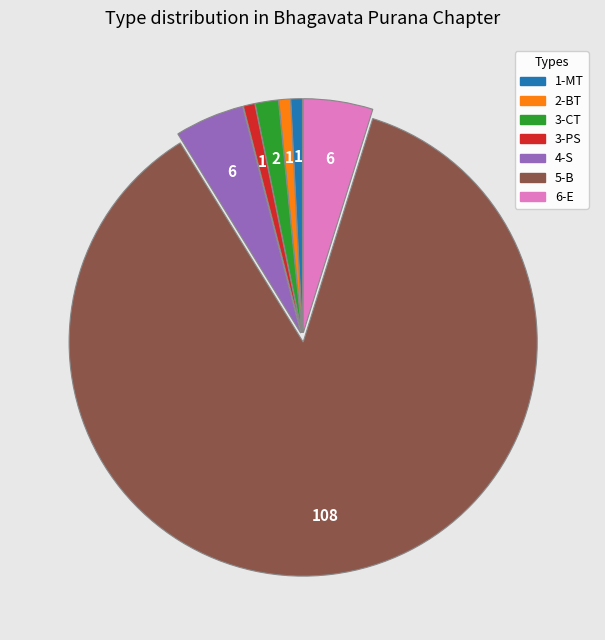

Is the sum of 1-MT and 2-BT greater than half?

No